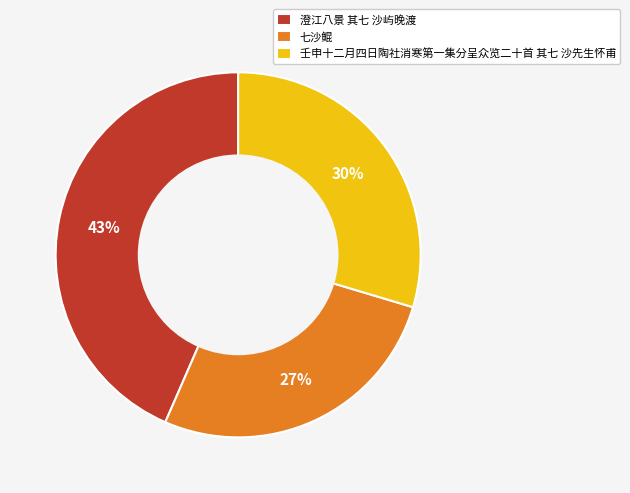

How many slices are in this pie chart?

3